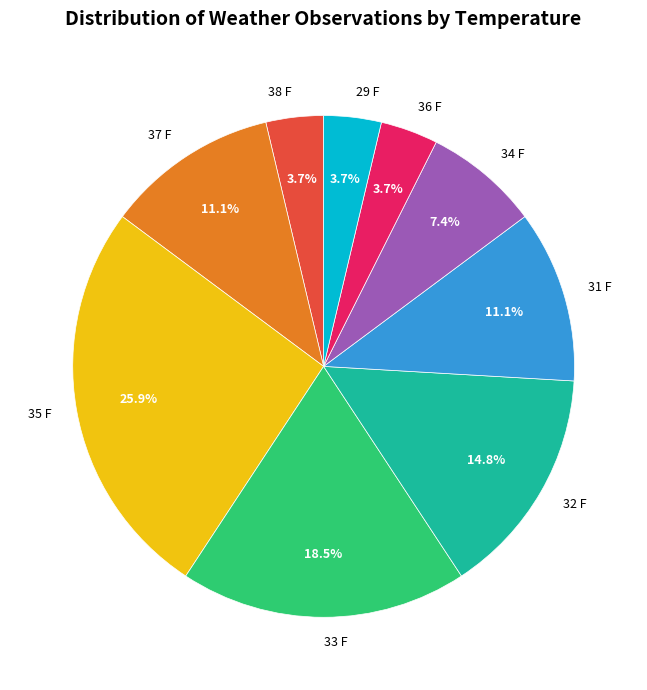

Which has a higher value, 38 F or 35 F?

35 F